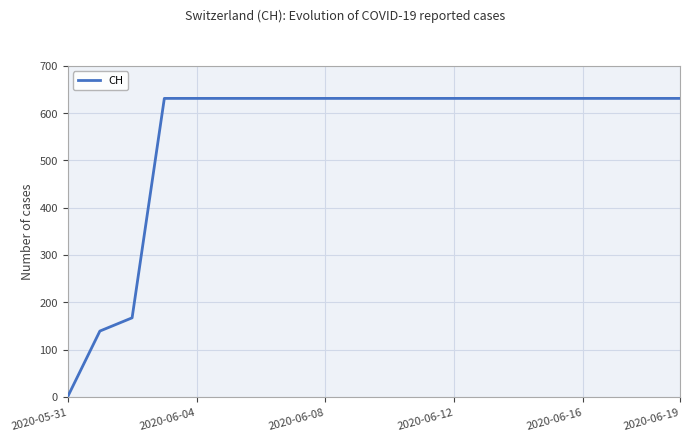

What is the maximum value shown in the chart?

631